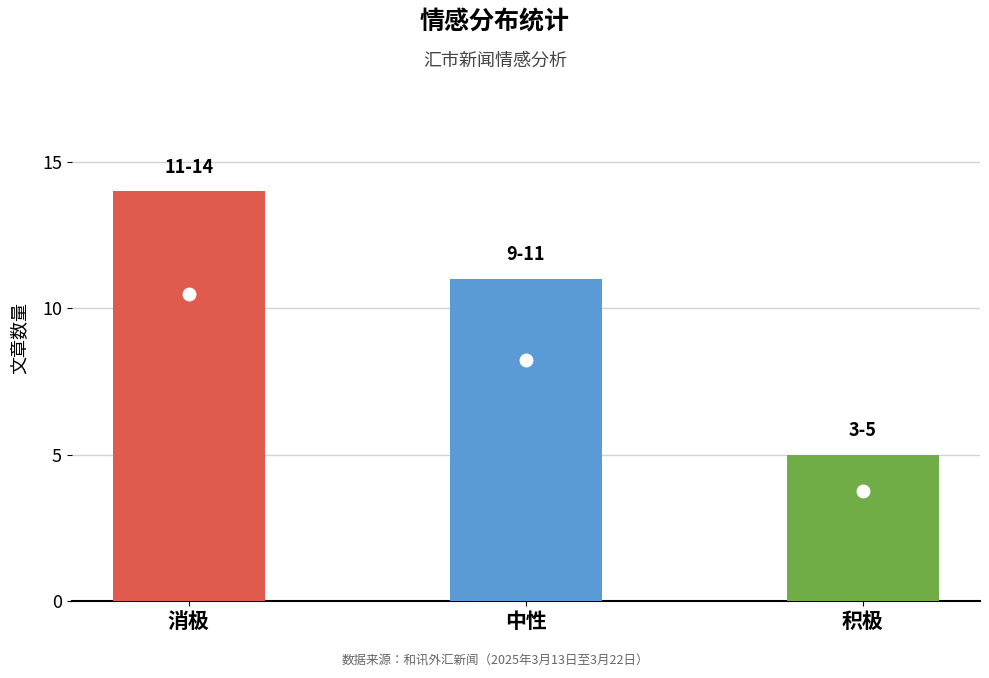

True or false: the data shows 10 at 消极.

False